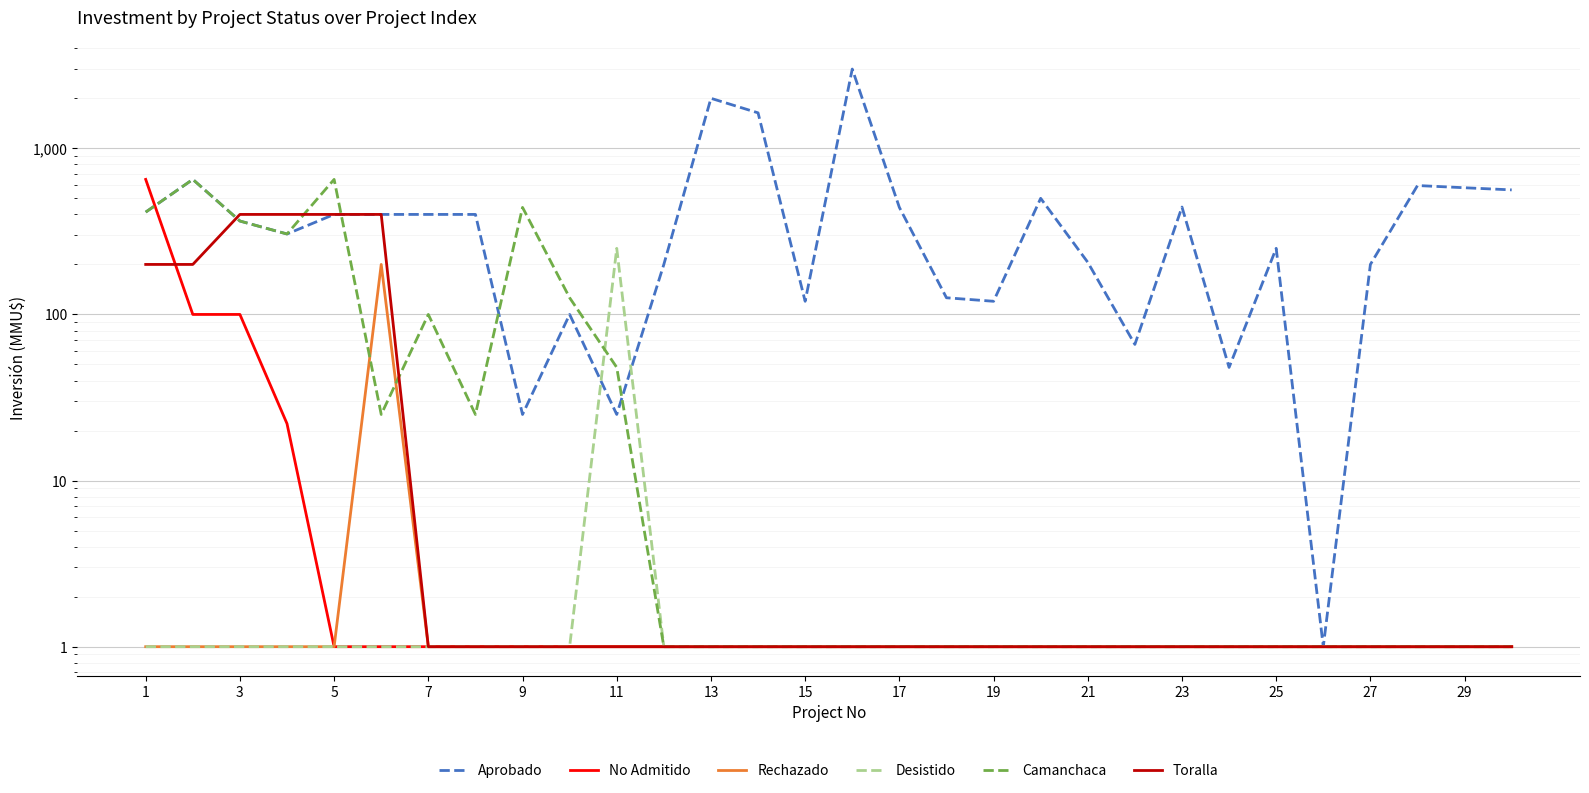

In Camanchaca, how many points are higher than both neighbors (excluding endpoints)?

4